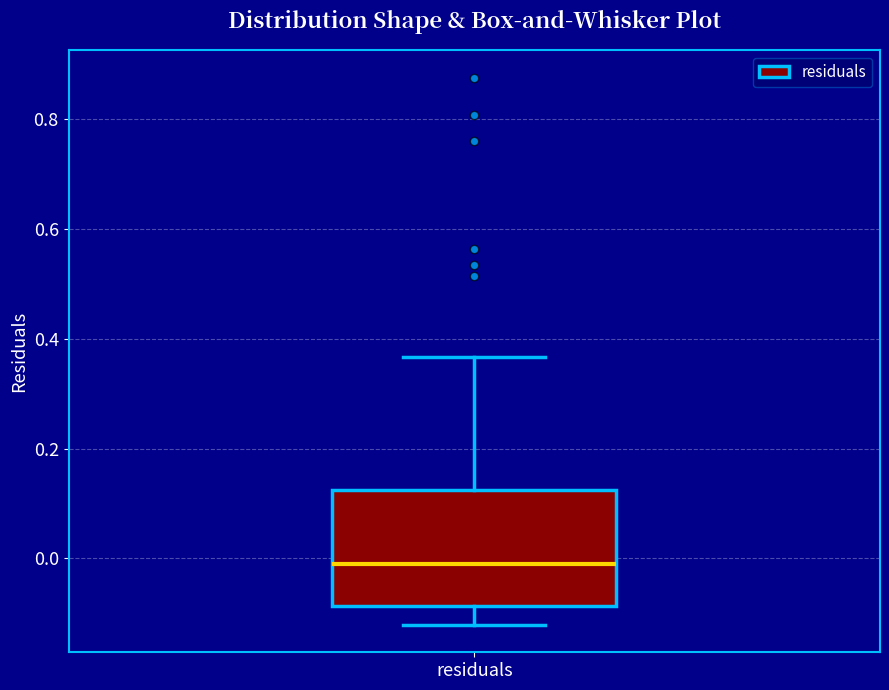

Transcribe this box plot: give where the median line is, the range the box spans, and where the two whiskers end, as read against the y-axis. The values are not printed on the chart, so give them approximately, as read against the axis.

median -0.02, box -0.08 to 0.12, whiskers -0.12 to 0.36